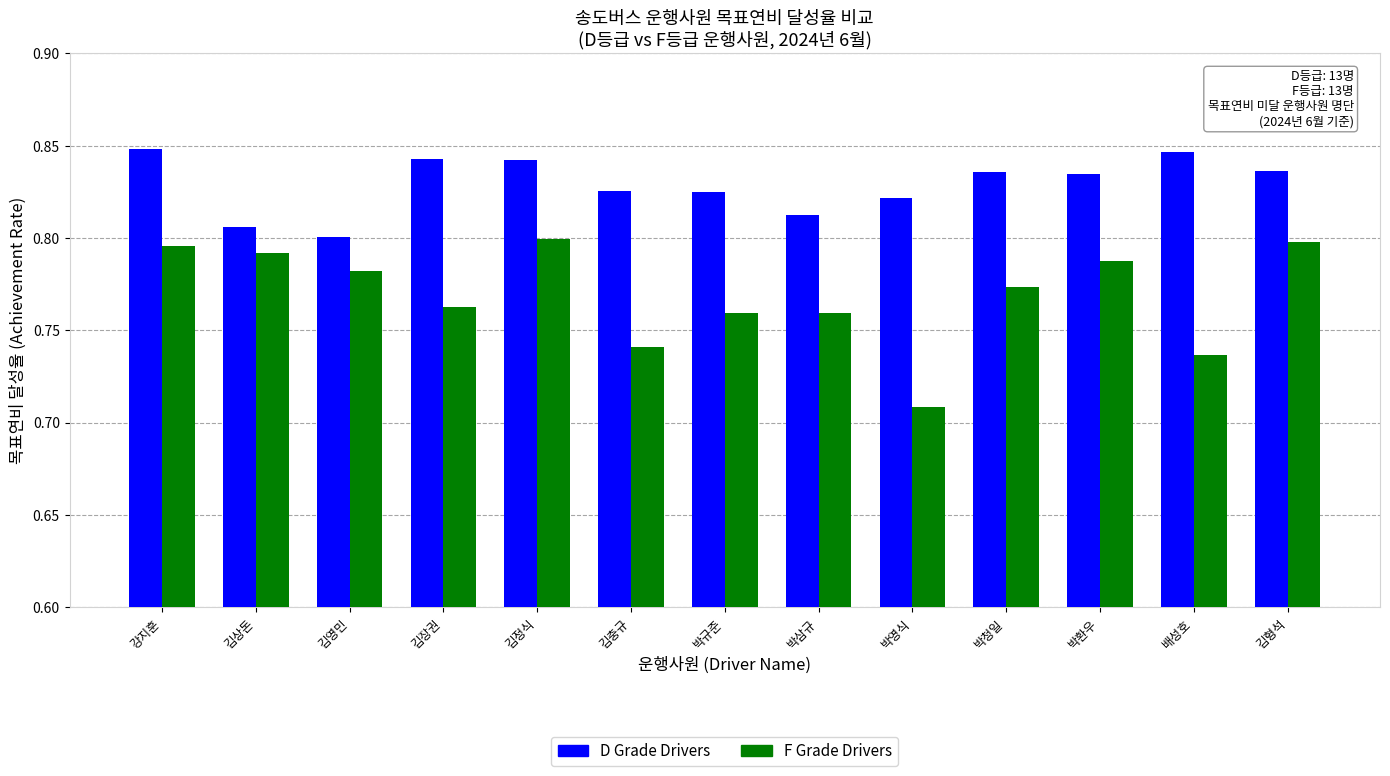

At 배성호, list the series in order from largest to smallest.

D Grade Drivers, F Grade Drivers